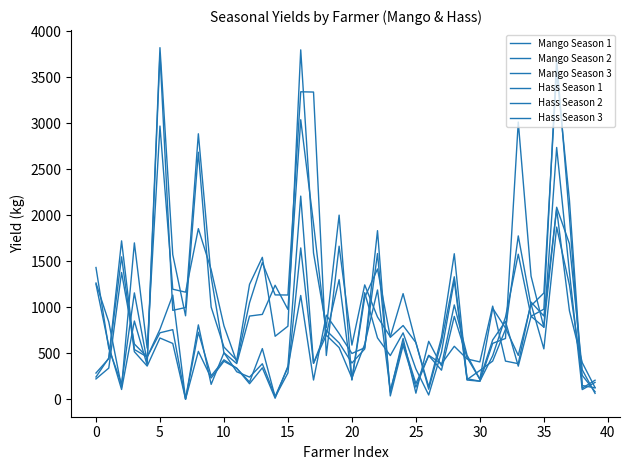

Is this an area chart (filled region under the line)?

No